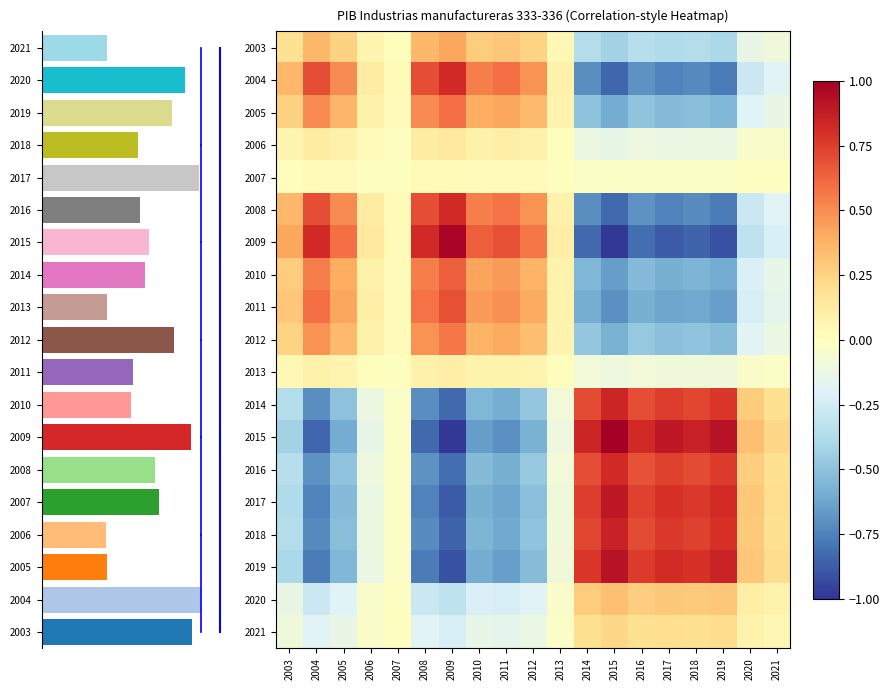

Between 2014 and 2012, which is larger?

2012